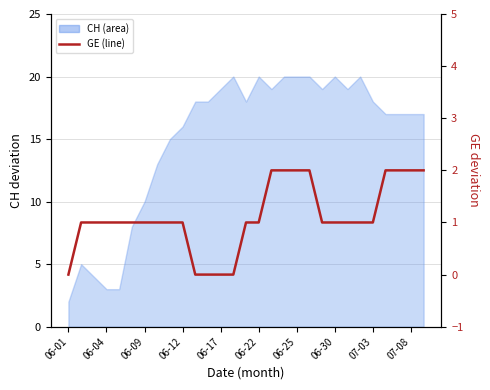

Which label corresponds to the smallest value in the chart?

06-01